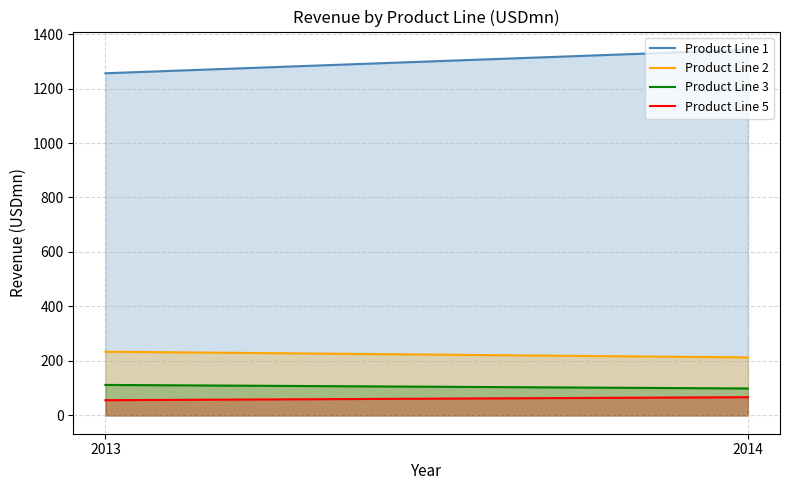

Rank the series at 2014 from highest to lowest value.

Product Line 1, Product Line 2, Product Line 3, Product Line 5